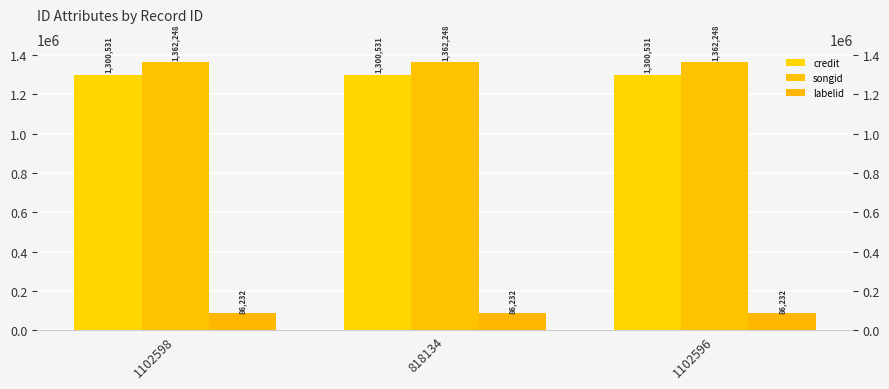

Between 1102598 and 1102596, which is larger?

1102598